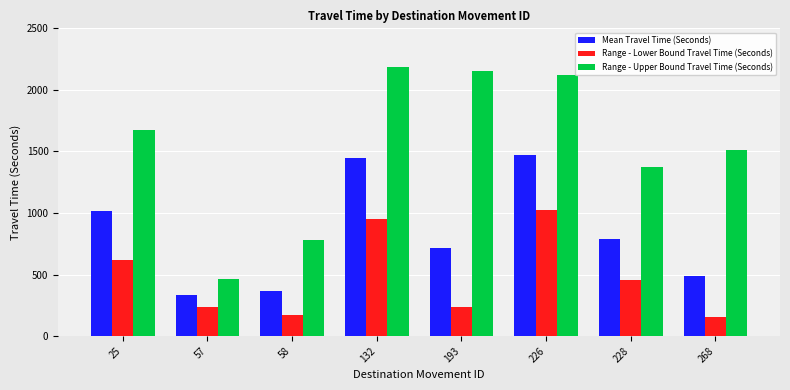

How many groups of bars are there?

8